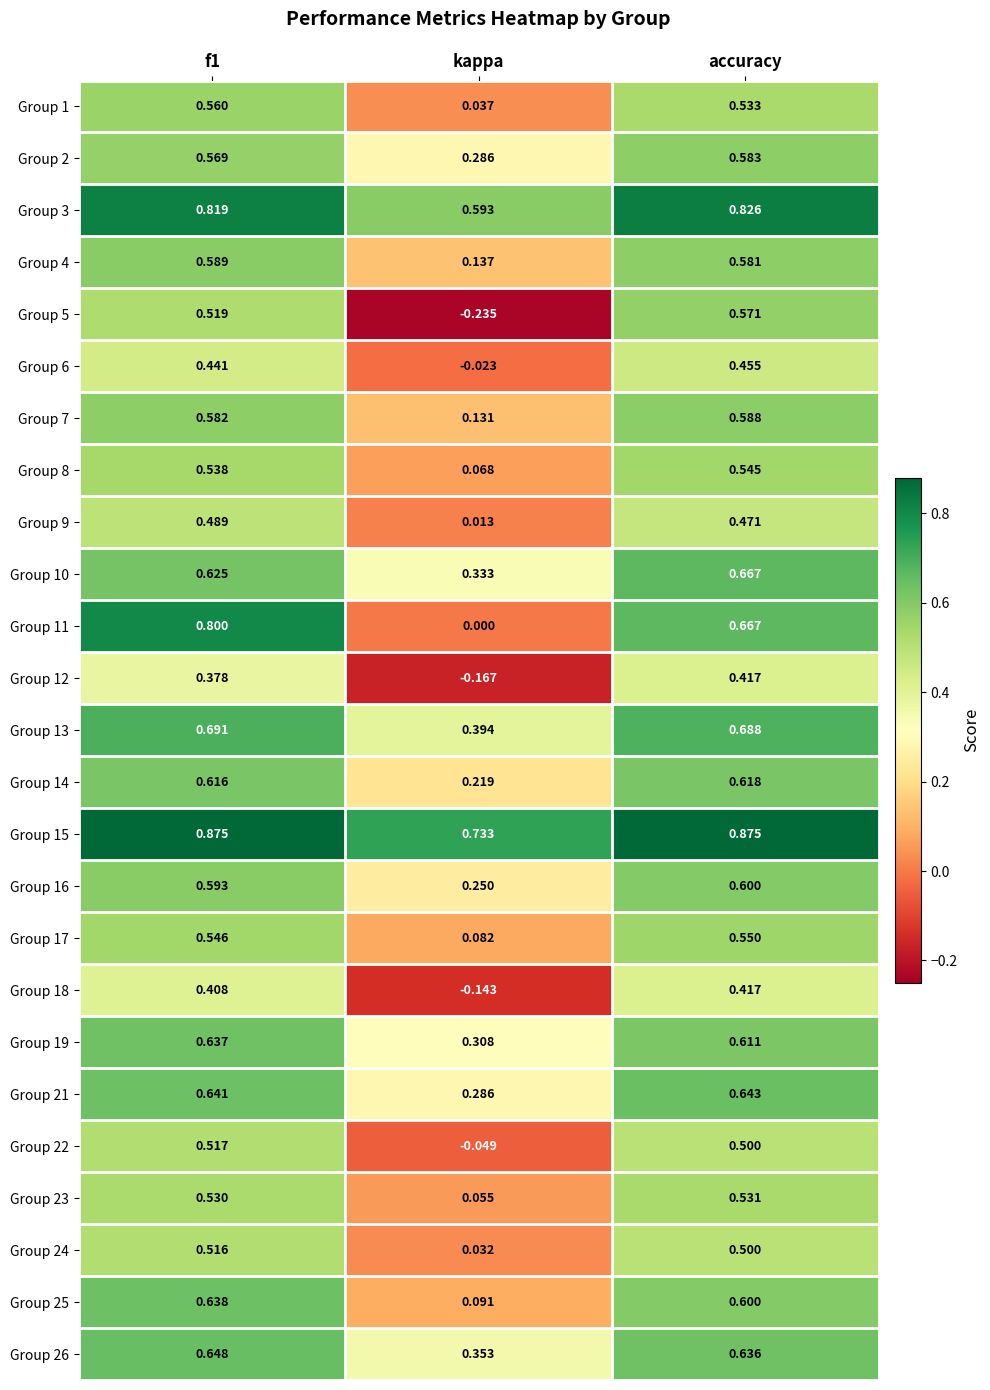

At f1, list the series in order from smallest to largest.

Group 12, Group 18, Group 6, Group 9, Group 24, Group 22, Group 5, Group 23, Group 8, Group 17, Group 1, Group 2, Group 7, Group 4, Group 16, Group 14, Group 10, Group 19, Group 25, Group 21, Group 26, Group 13, Group 11, Group 3, Group 15